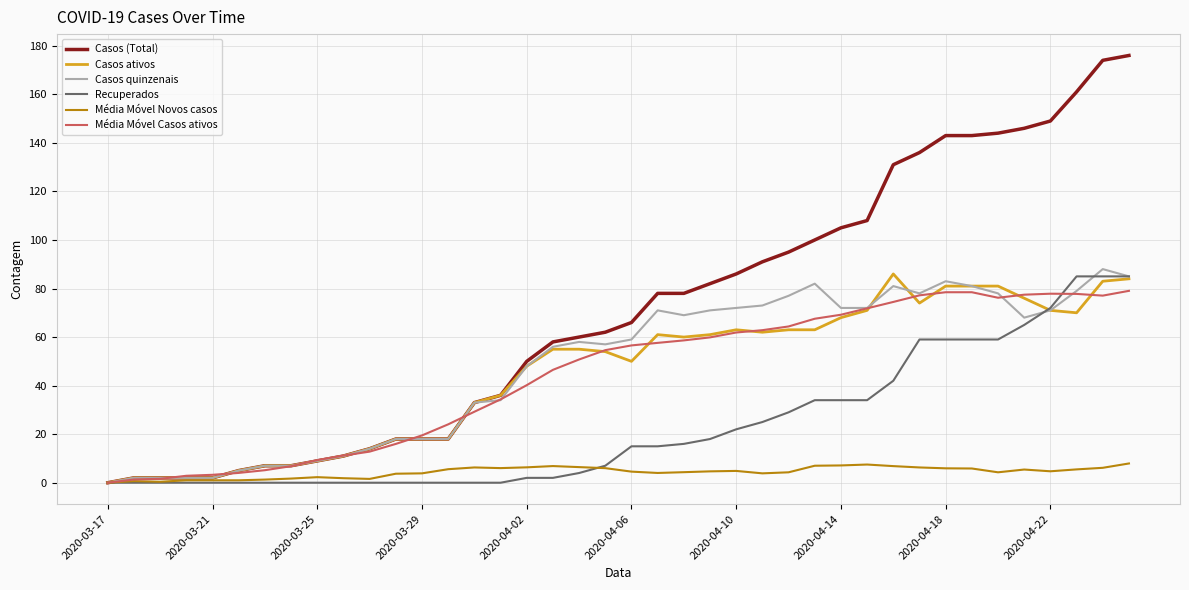

Does the chart have visible grid lines?

Yes